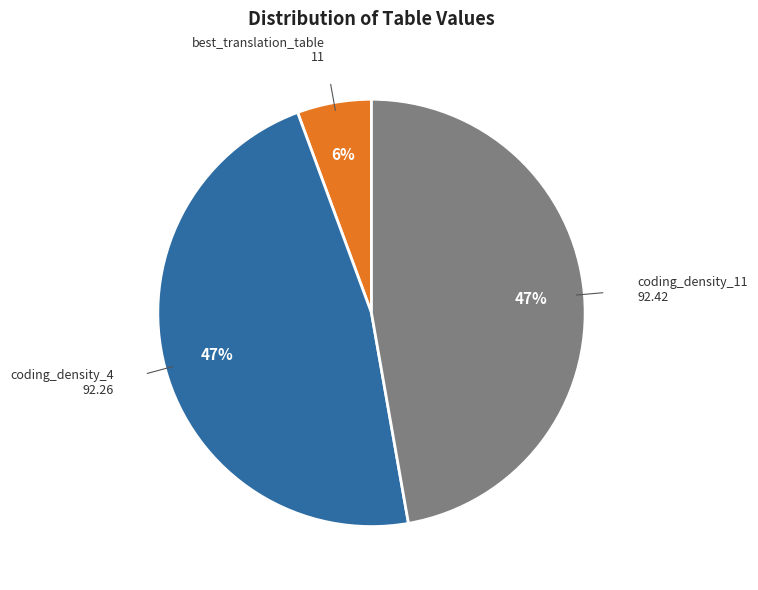

Is there any slice that represents more than half of the pie?

No